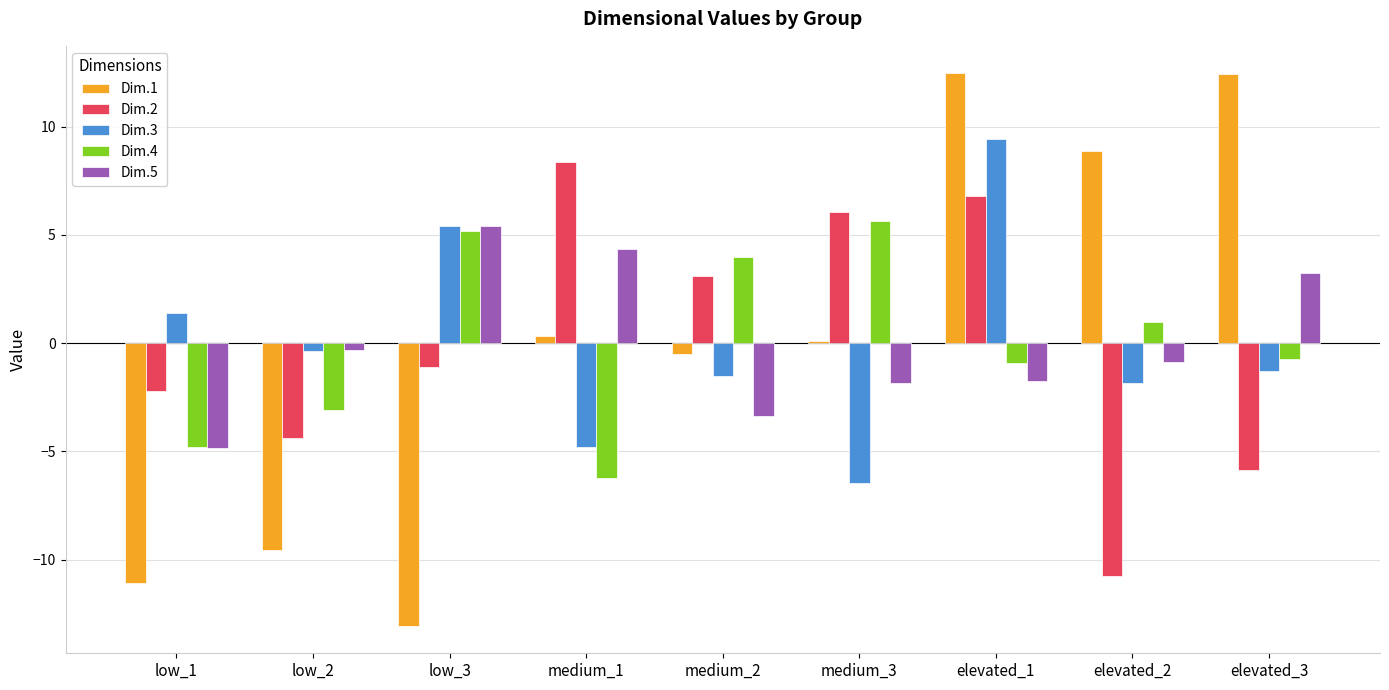

Which series has the widest spread of values?

Dim.1